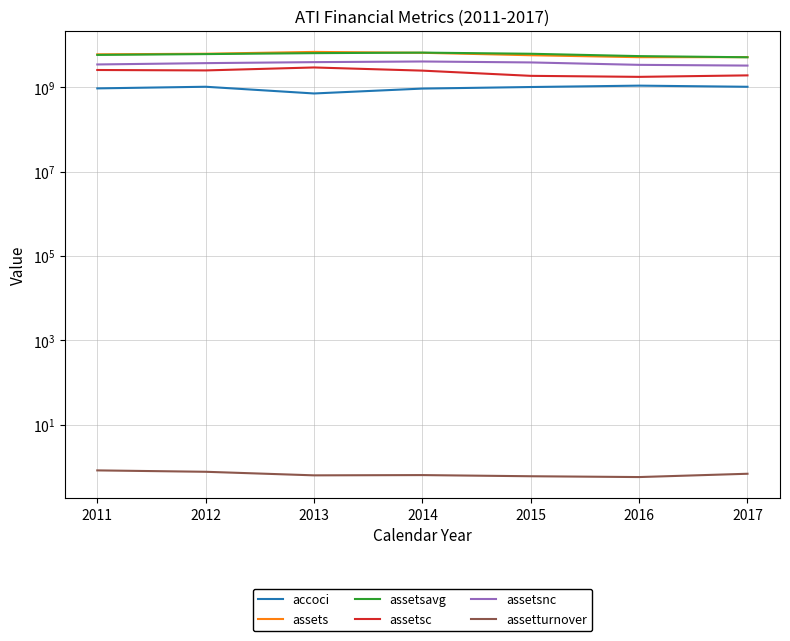

True or false: assetsnc and assetsc intersect in this chart.

False